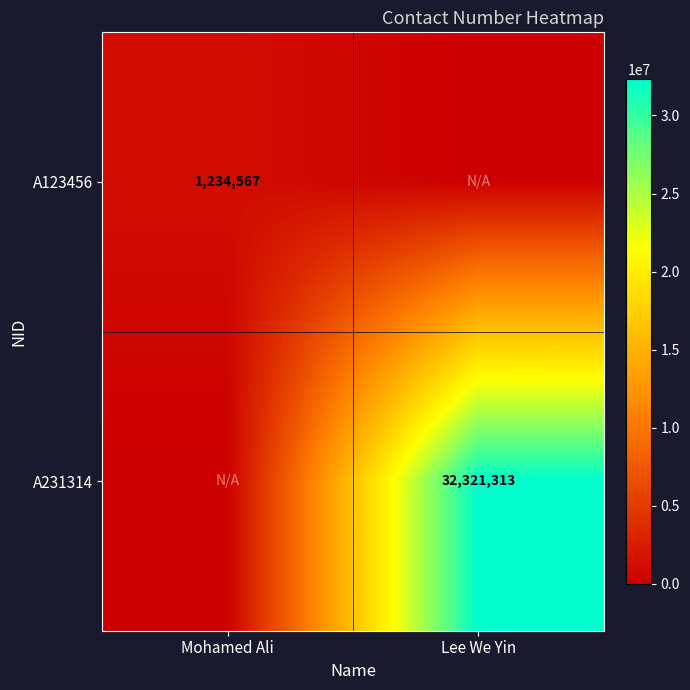

Is it true that A231314 equals 32321313 at Lee We Yin?

True